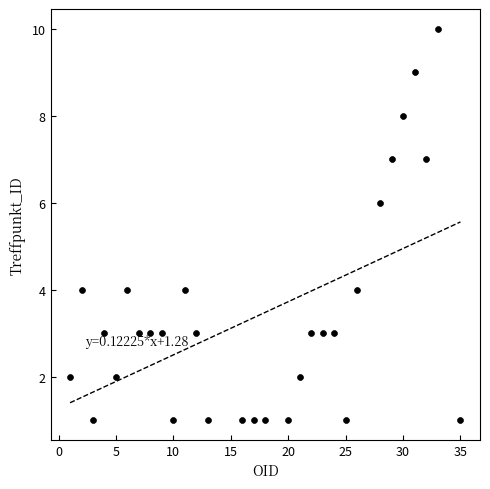

What is the range of X values (max minus min)?

34